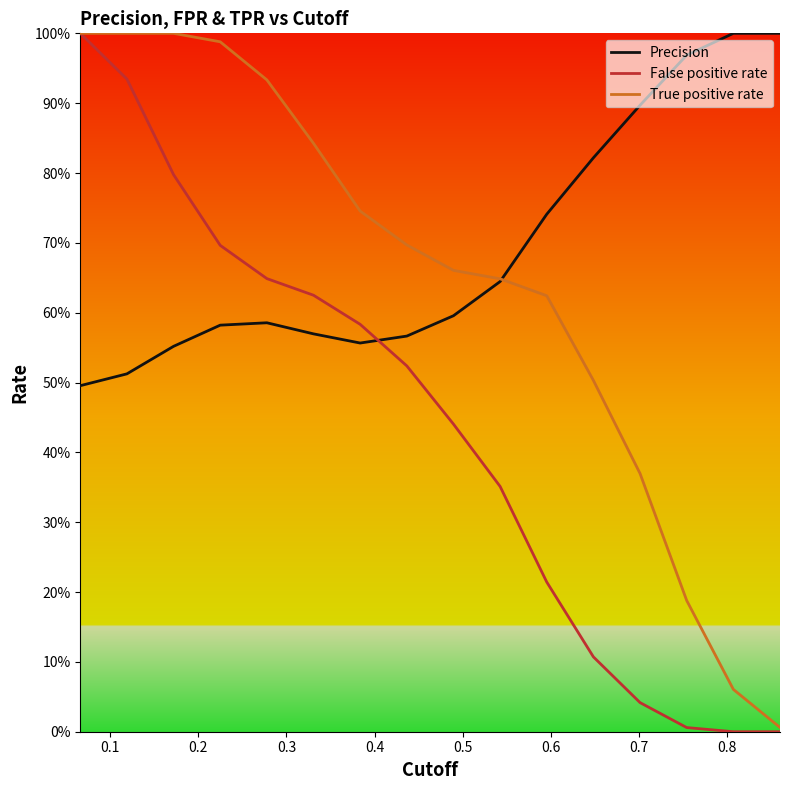

At how many categories does at least one series exceed 0?

16